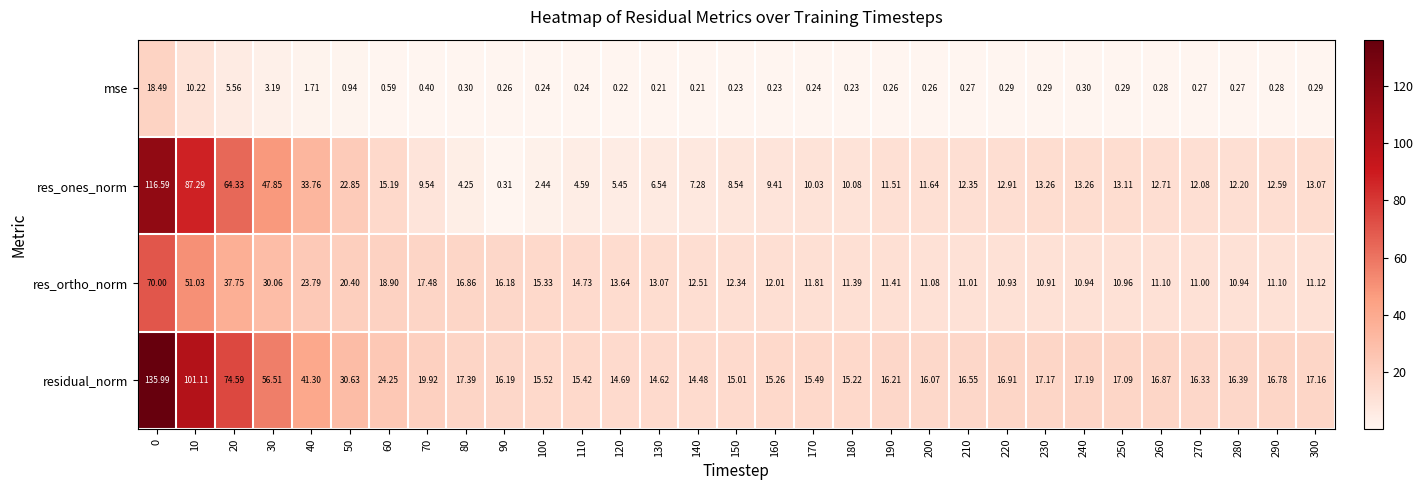

Rank the series by their maximum value, from lowest to highest.

mse, res_ortho_norm, res_ones_norm, residual_norm